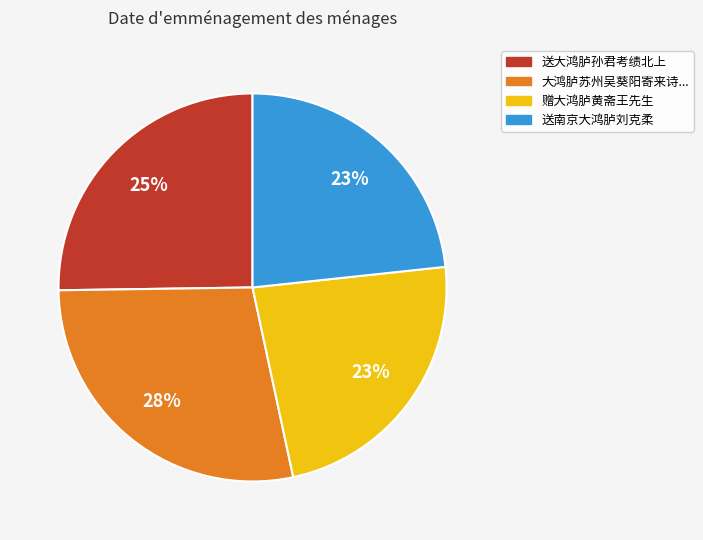

To the nearest percent, what is the difference between the largest and smallest slice percentages?

5%